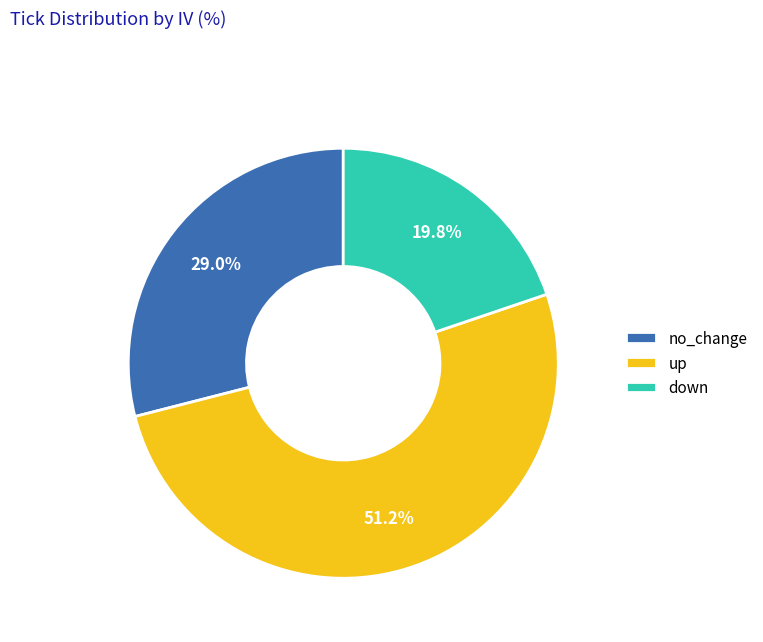

To the nearest percent, what is the average slice percentage?

33%